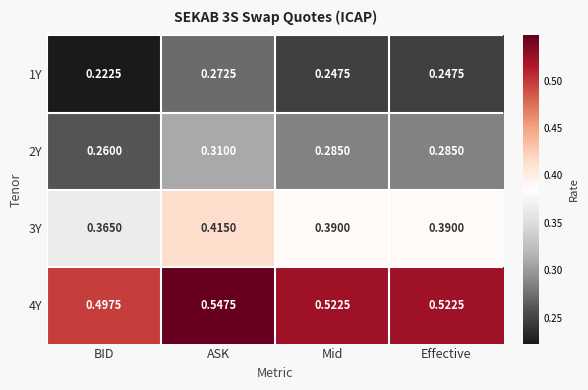

At which label is 2Y closest to 0?

BID